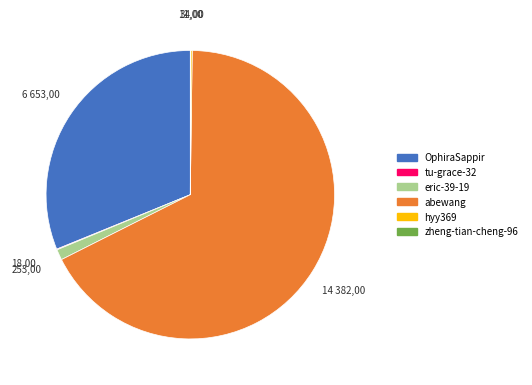

Which slice represents more than half of the pie?

abewang